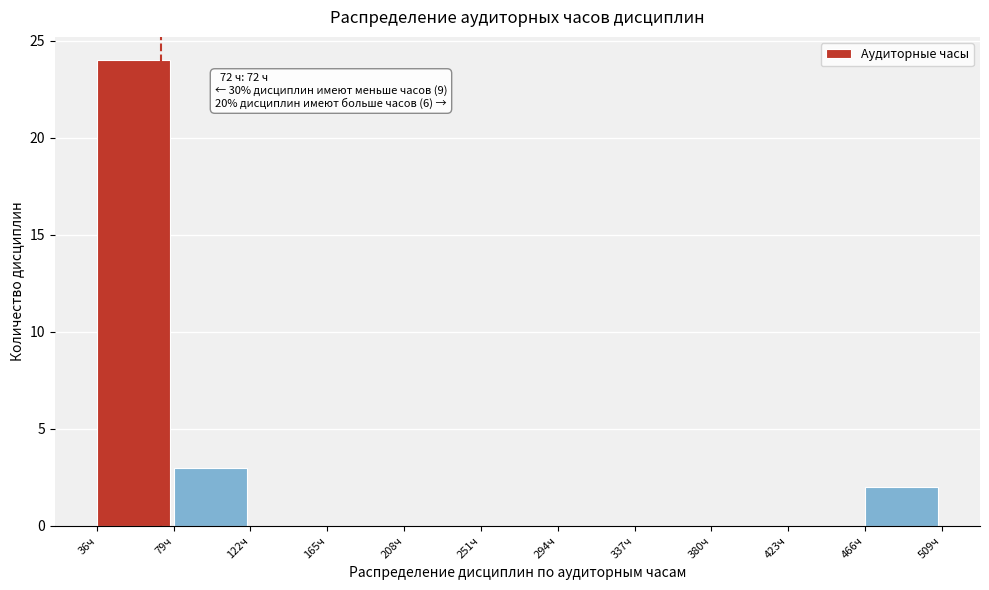

Over which range of the x-axis is the bar tallest?

36 to 79